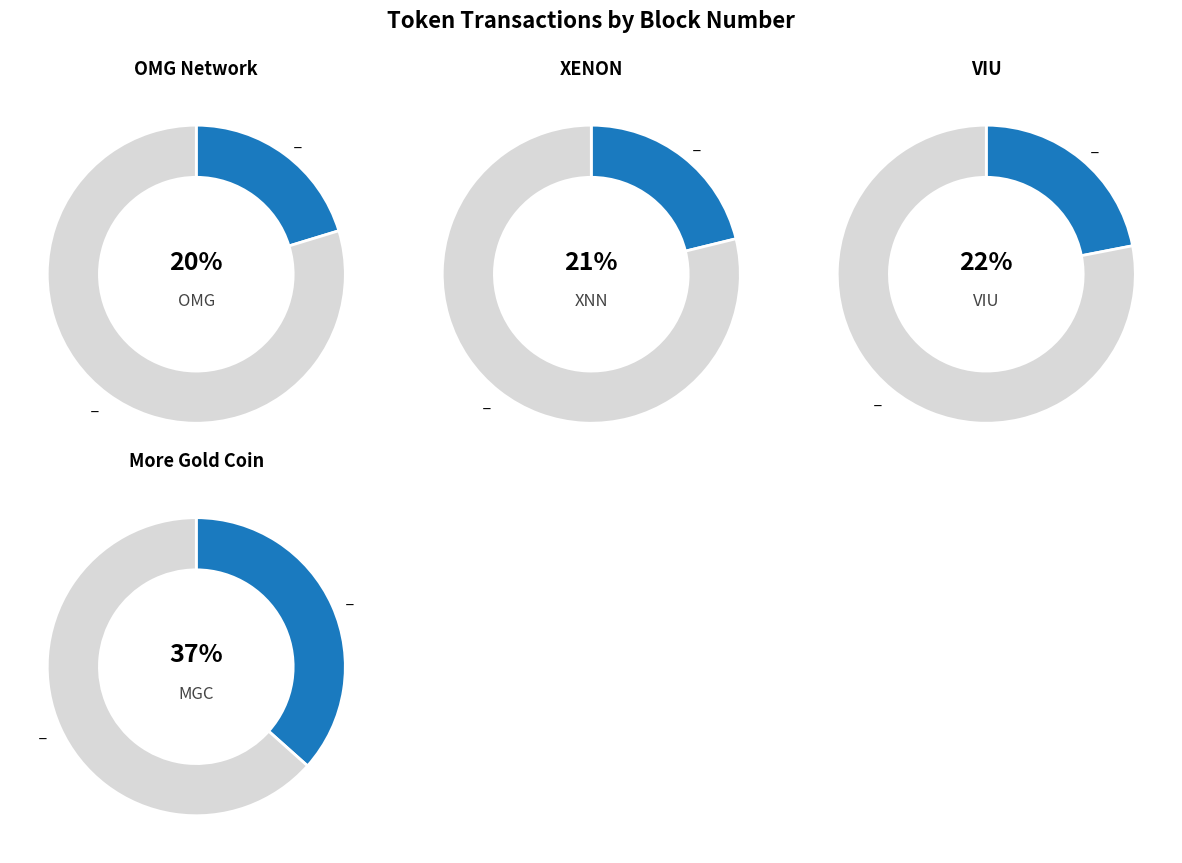

Which category has the smallest portion of the pie?

OMG Network